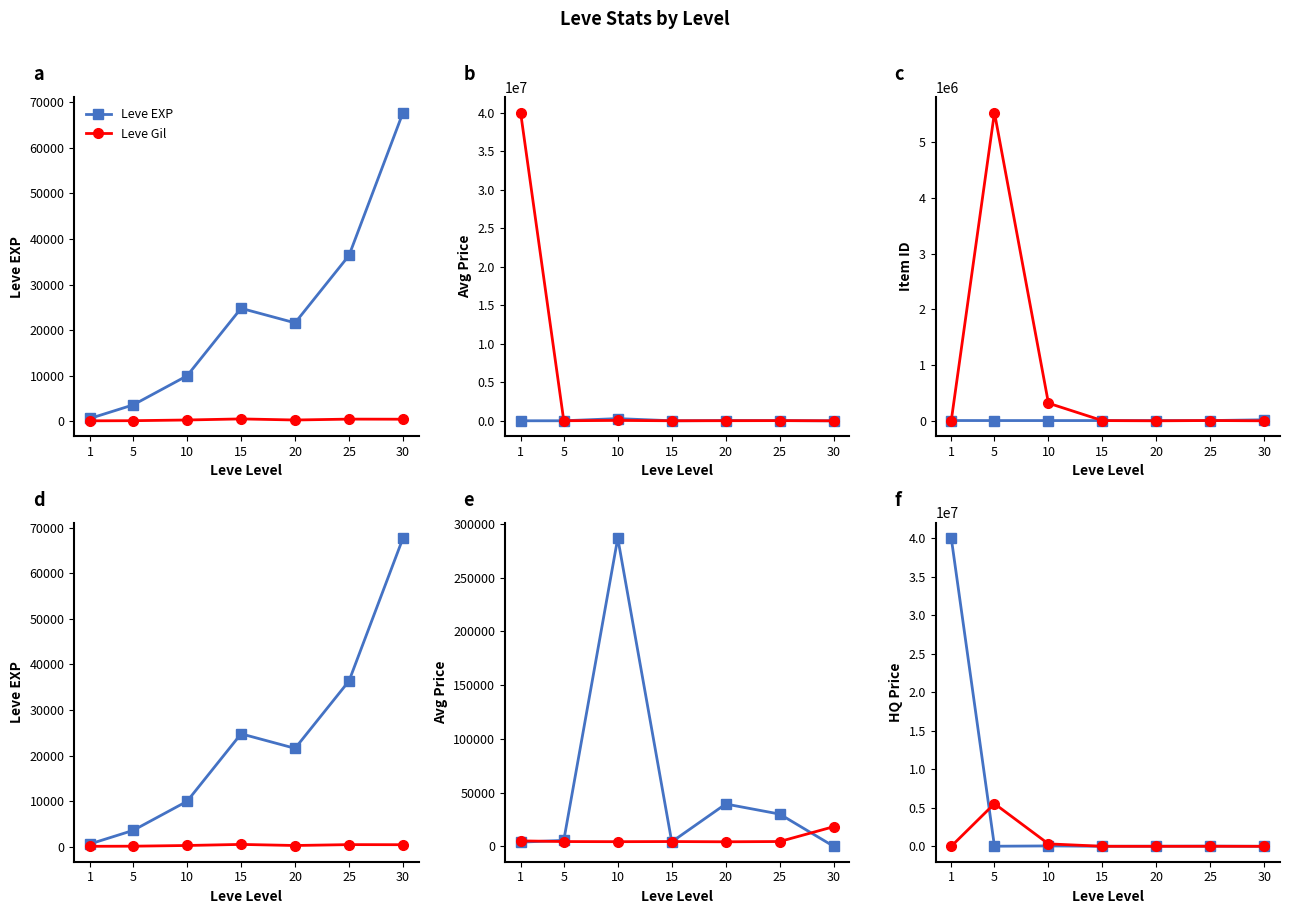

The value of Series A at 20 is 4030. True or false?

False